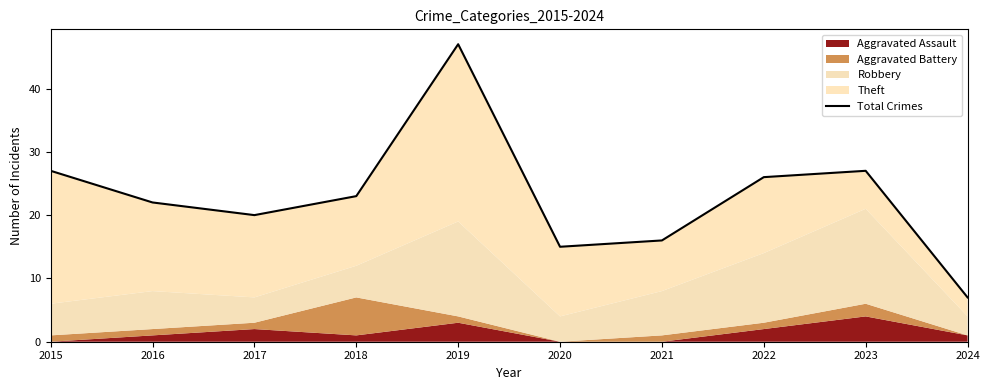

The chart shows a value of 16 at 2021. True or false?

True